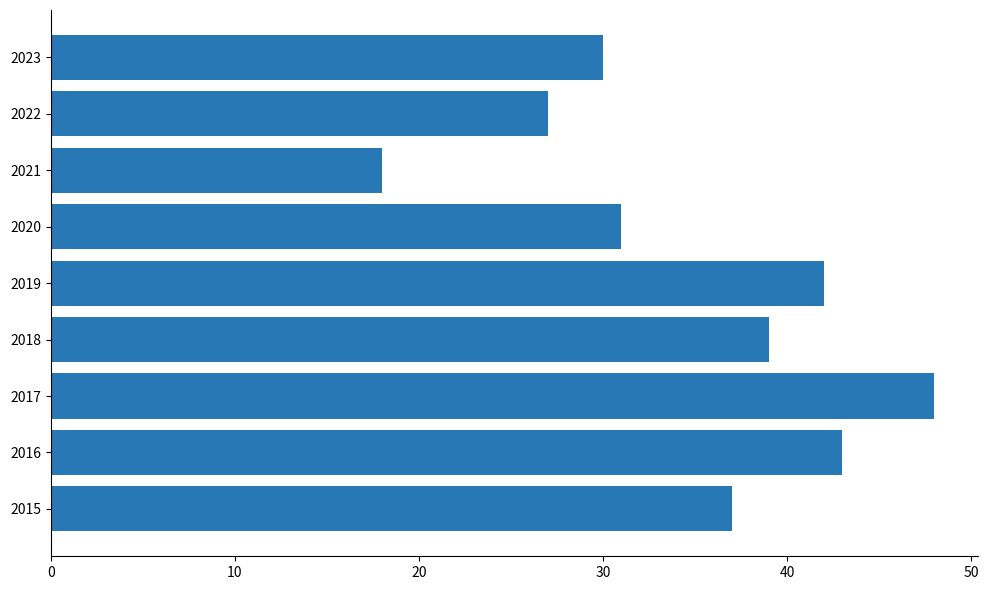

Rank the categories by value from lowest to highest.

2021, 2022, 2023, 2020, 2015, 2018, 2019, 2016, 2017